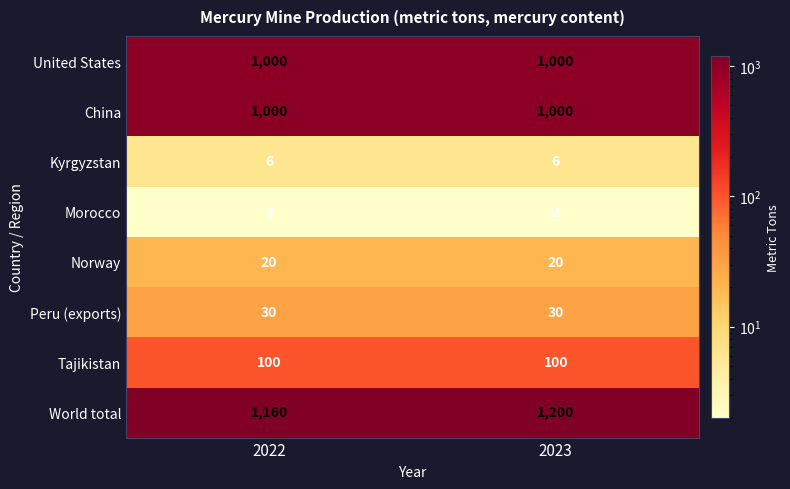

What is the smallest value displayed?

2